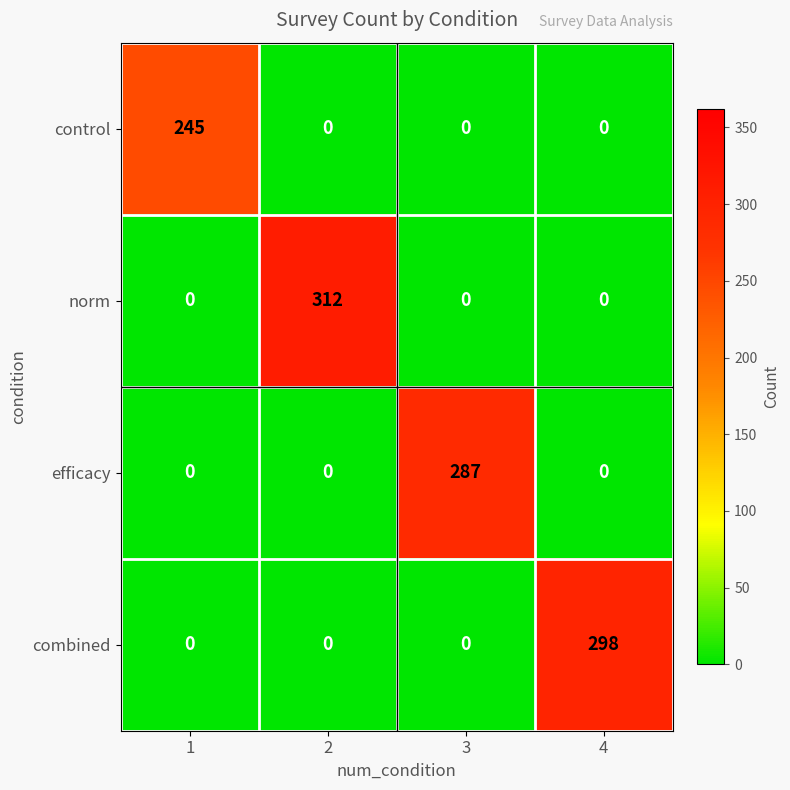

How many data points does each series have?

4